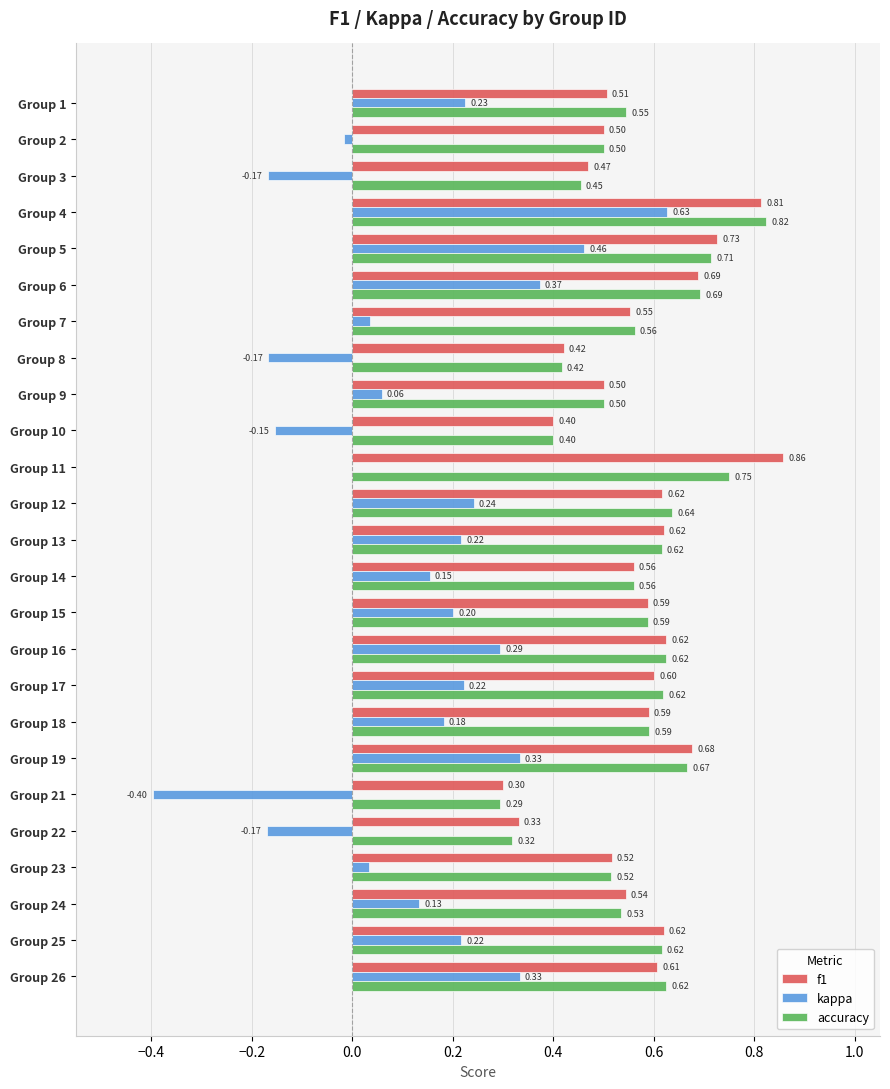

What is the sum of all accuracy values?

14.2